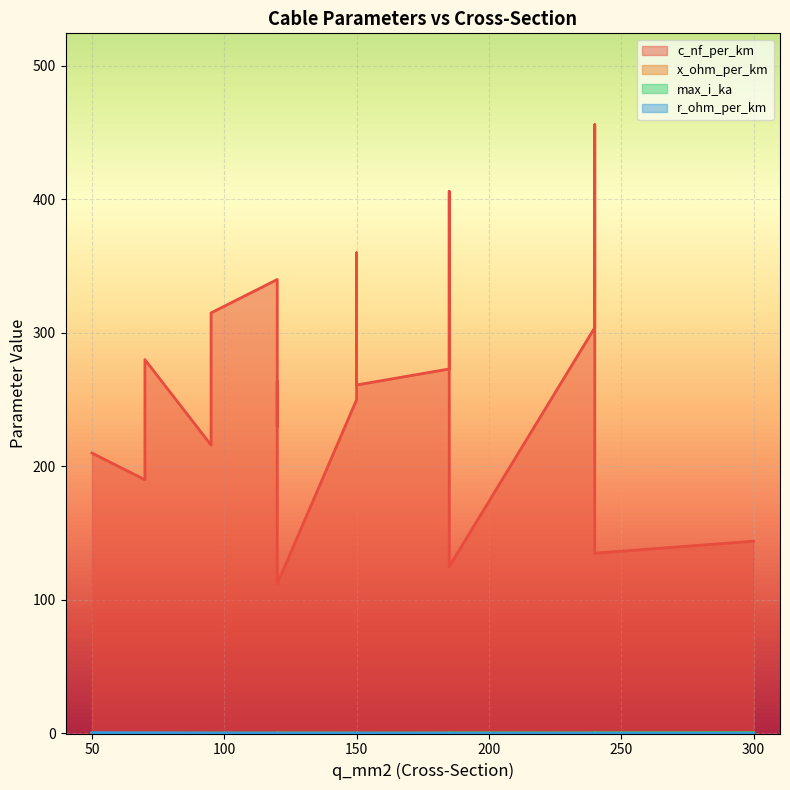

What is the sum of all max_i_ka values?

6.3